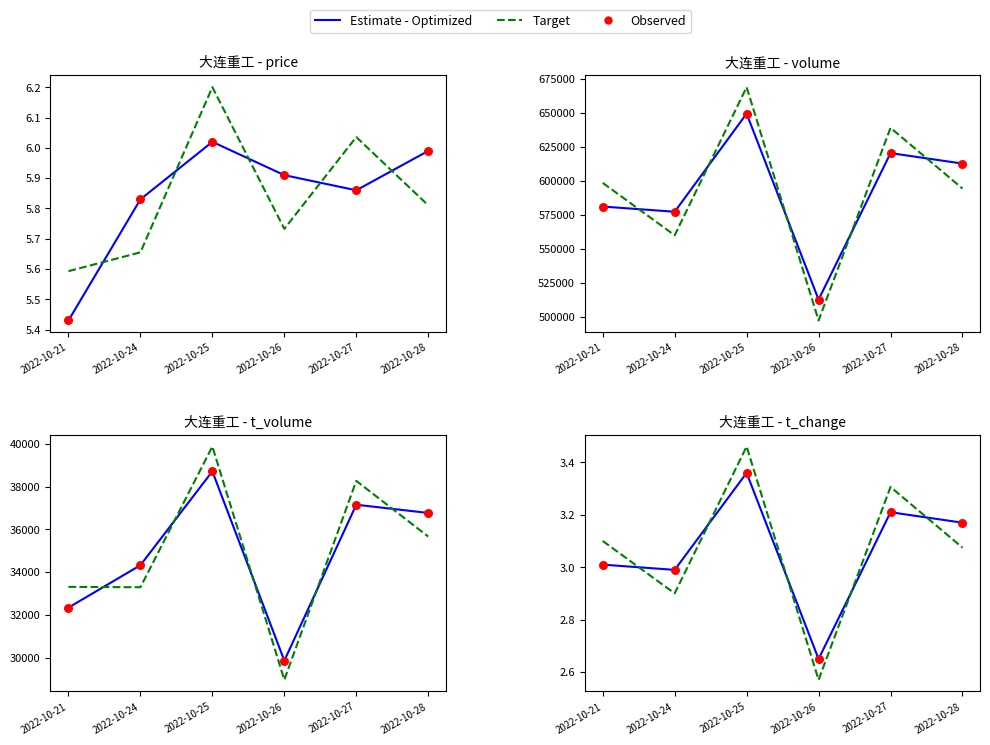

At which category is the sum across all series the highest?

2022-10-25